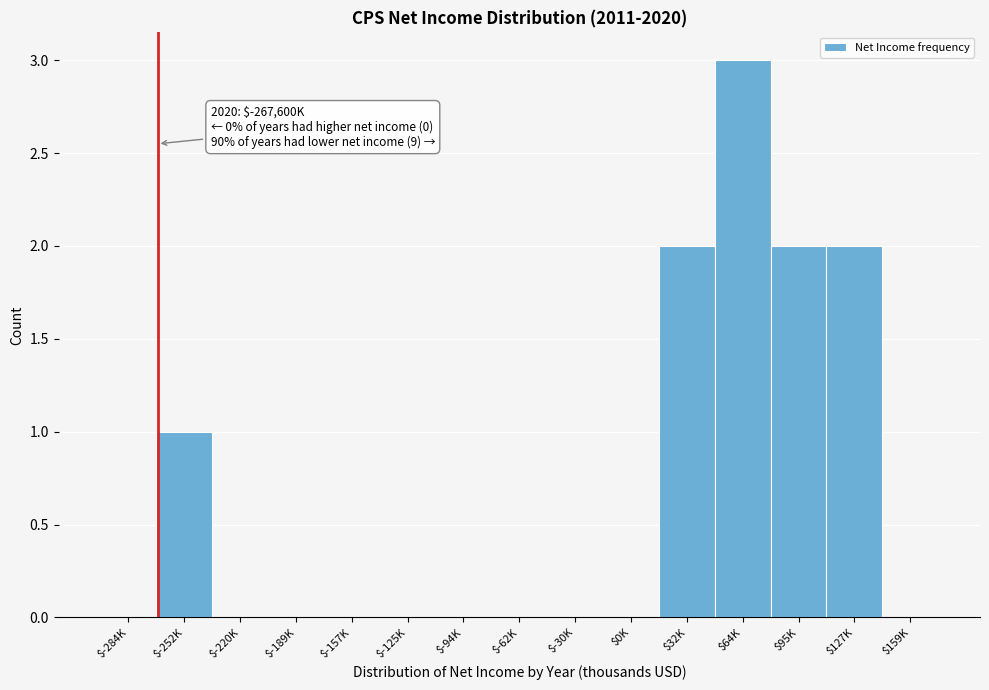

What is the sum of all values?

10